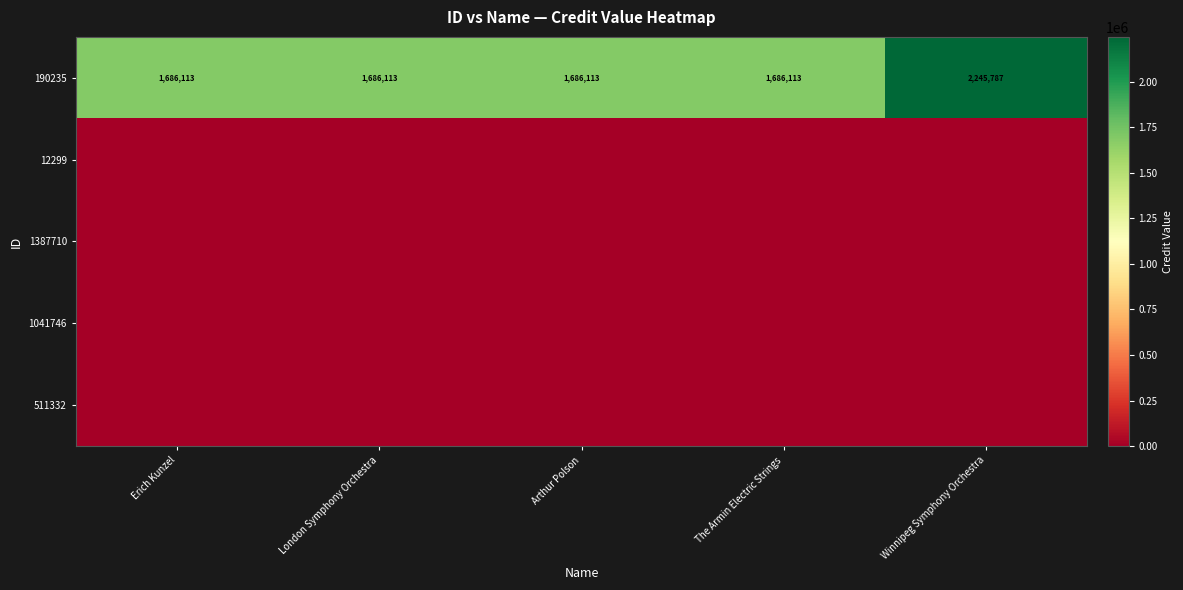

What is the sum of the 190235 values at London Symphony Orchestra and Arthur Polson?

3372226